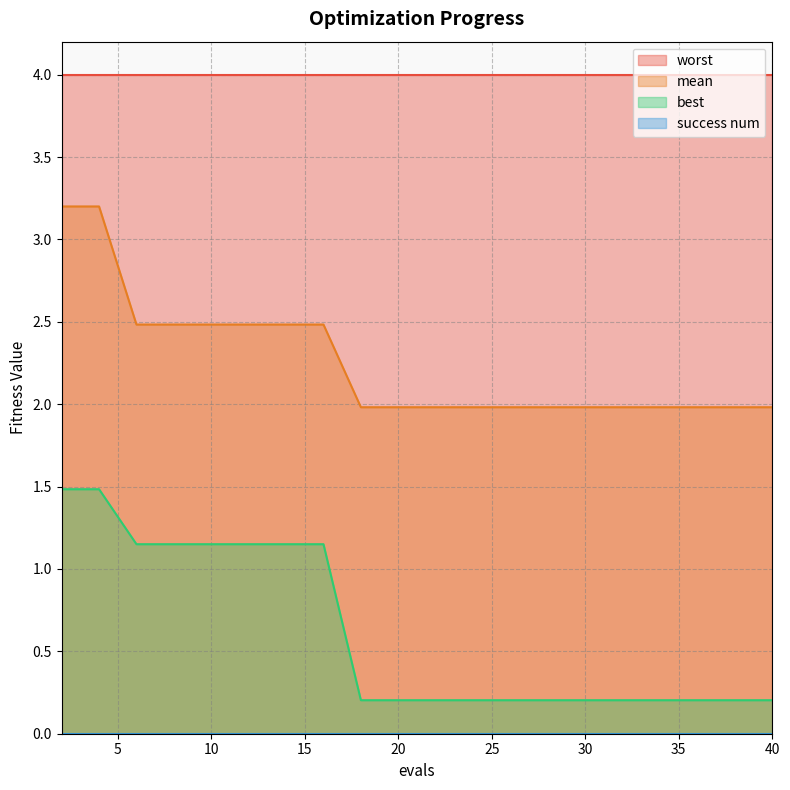

What is the average value of the best series?

0.6